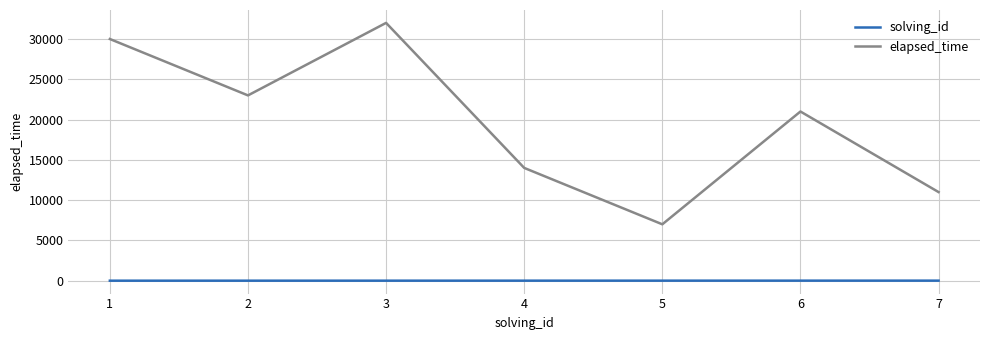

What is the difference between the maximum and minimum values in the elapsed_time series?

25000